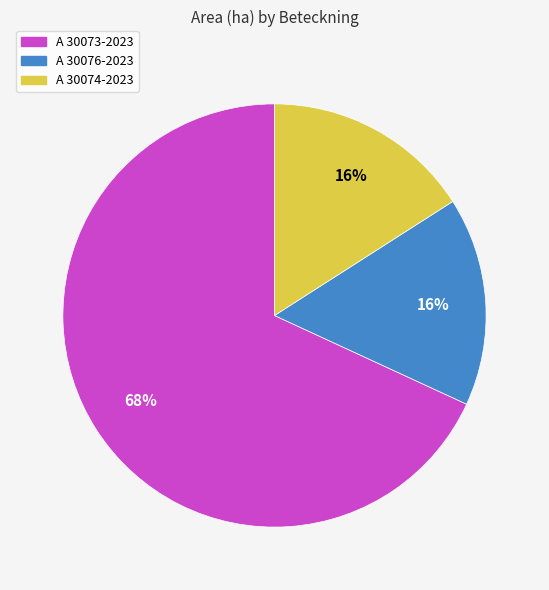

To the nearest percent, what portion does A 30073-2023 represent?

68%